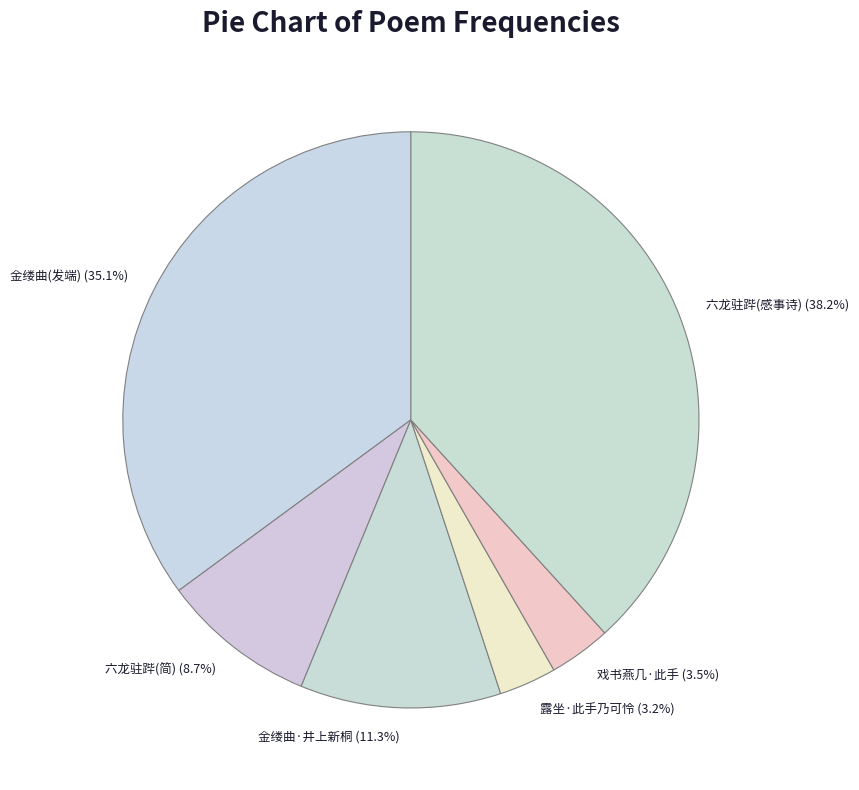

What is the total percentage of 六龙驻跸(感事诗) and 六龙驻跸(简)?

46.9%